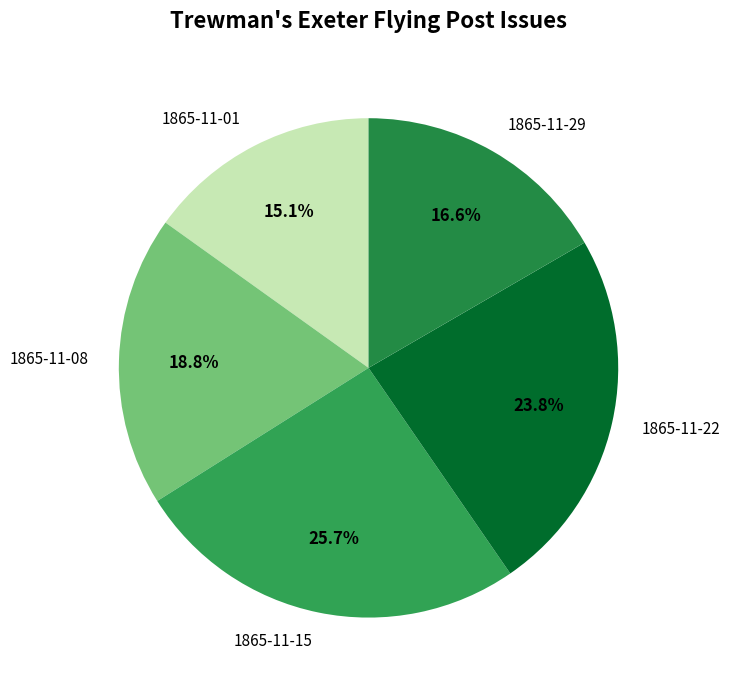

Rank the categories by value from highest to lowest.

1865-11-15, 1865-11-22, 1865-11-08, 1865-11-29, 1865-11-01